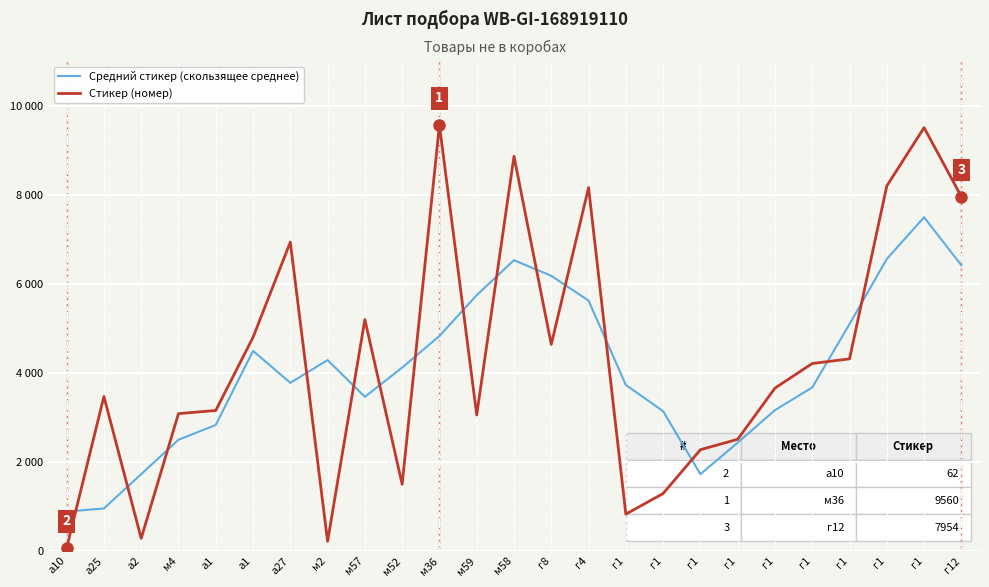

Is the value of Стикер (номер) at м2 greater than the value of Средний стикер (скользящее среднее) at а25?

No